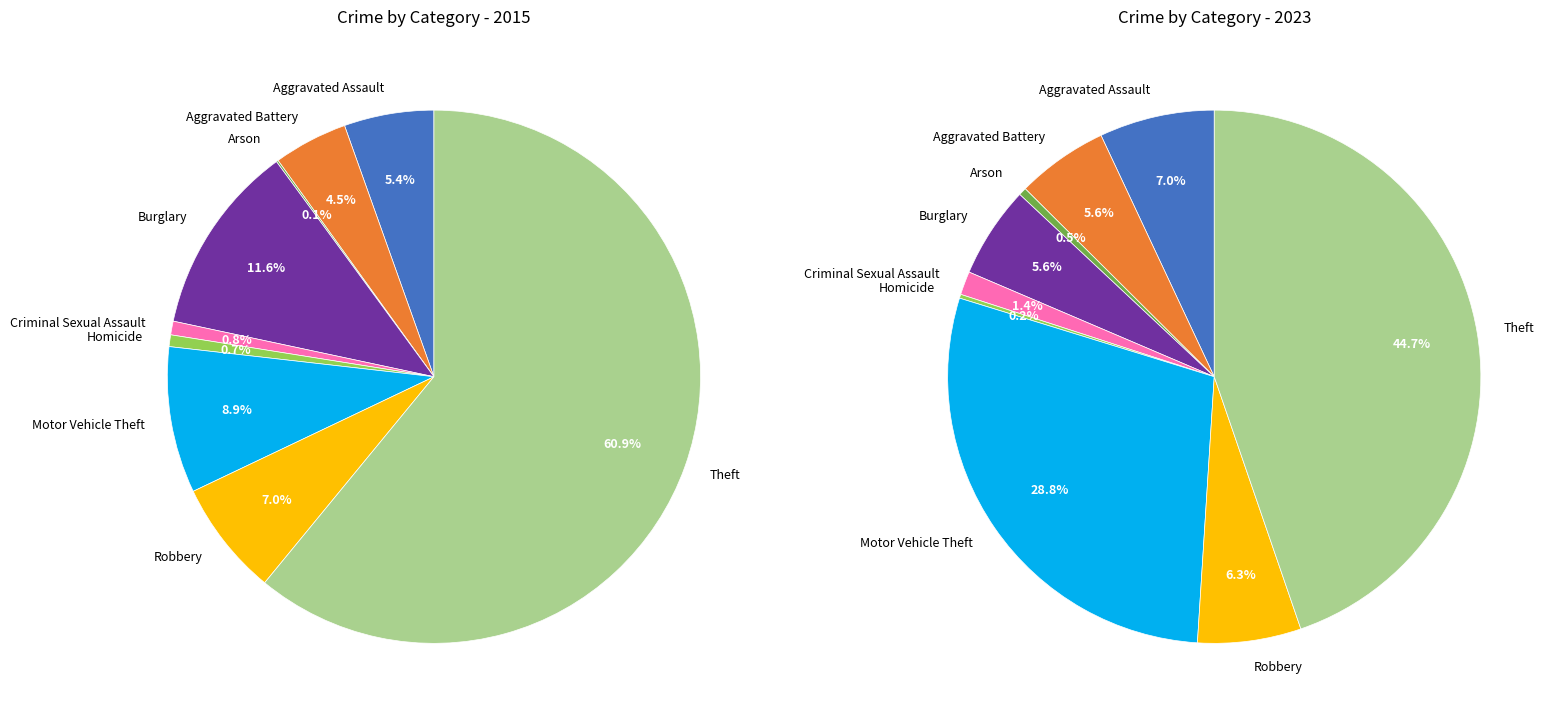

How many segments does this pie chart have?

9